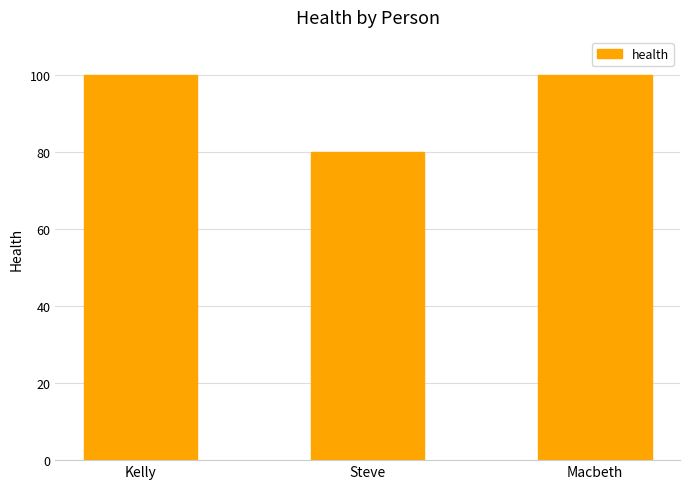

What is the value of the 3rd bar from the left?

100